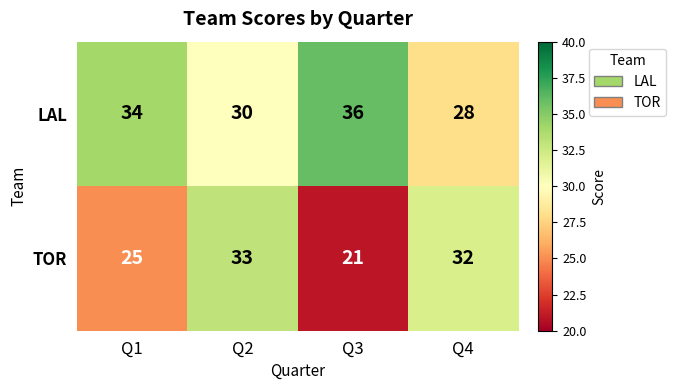

What is the sum of all LAL values?

128